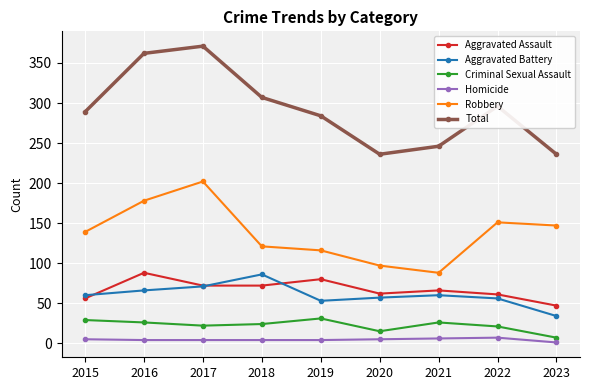

What are all the series names shown in the legend?

Aggravated Assault, Aggravated Battery, Criminal Sexual Assault, Homicide, Robbery, Total